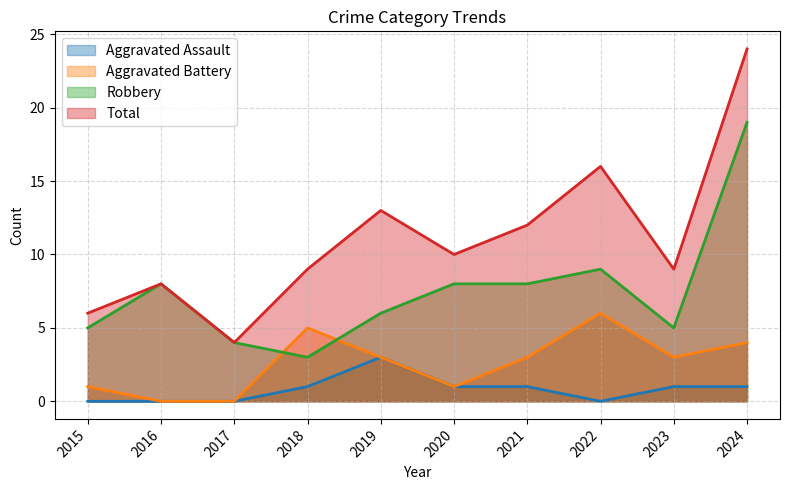

What is the difference between the second highest and second lowest values in the Robbery series?

5